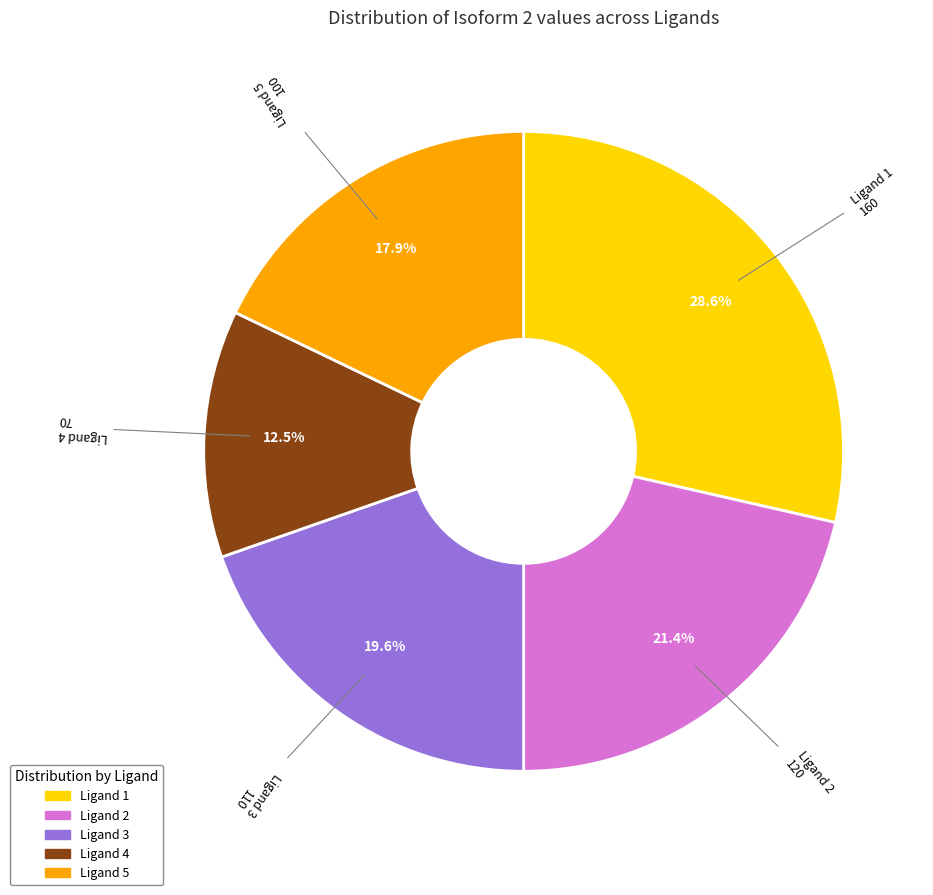

To the nearest percent, what percentage of the pie is Ligand 1?

29%